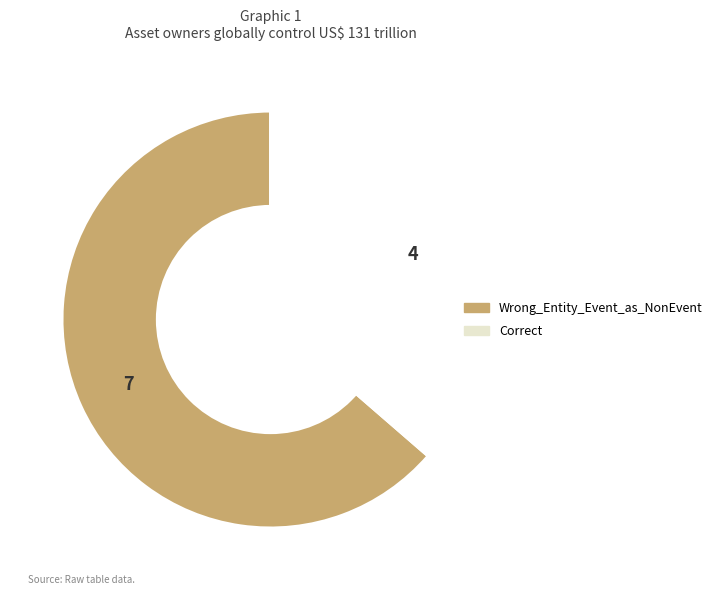

What is the smallest slice in the pie chart?

Correct